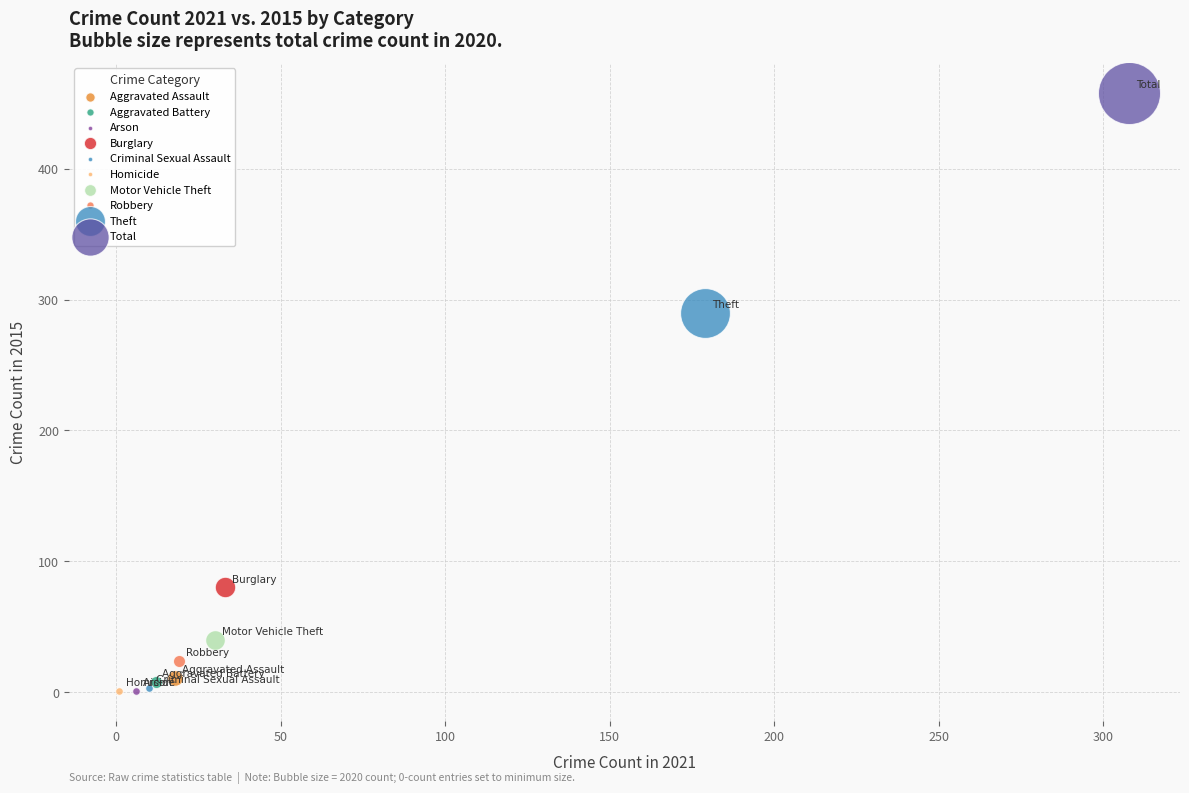

What are all the series names shown in the legend?

Aggravated Assault, Aggravated Battery, Arson, Burglary, Criminal Sexual Assault, Homicide, Motor Vehicle Theft, Robbery, Theft, Total